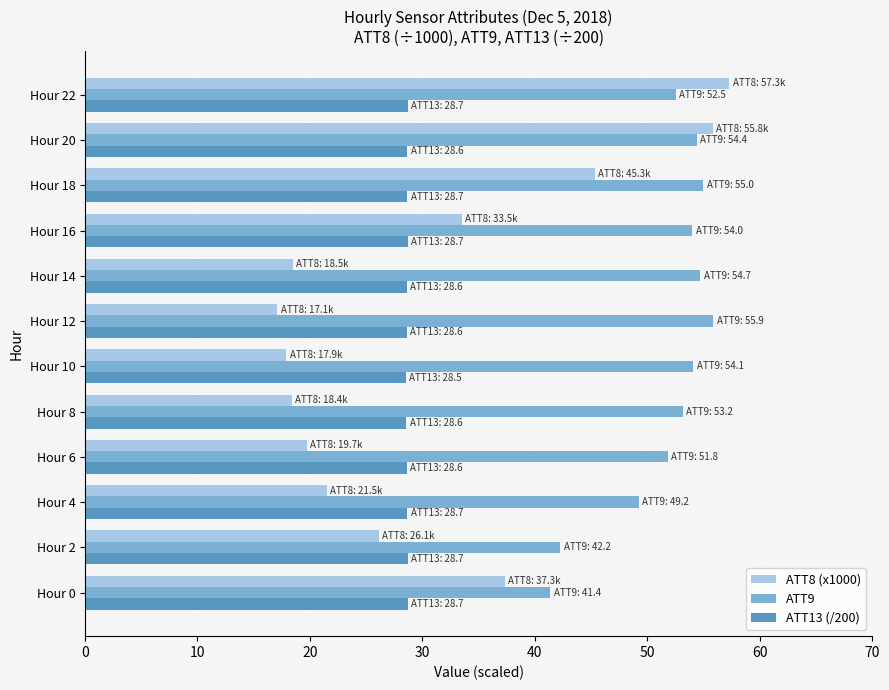

Is the value of ATT13 (/200) at Hour 12 greater than the value of ATT8 (x1000) at Hour 12?

Yes